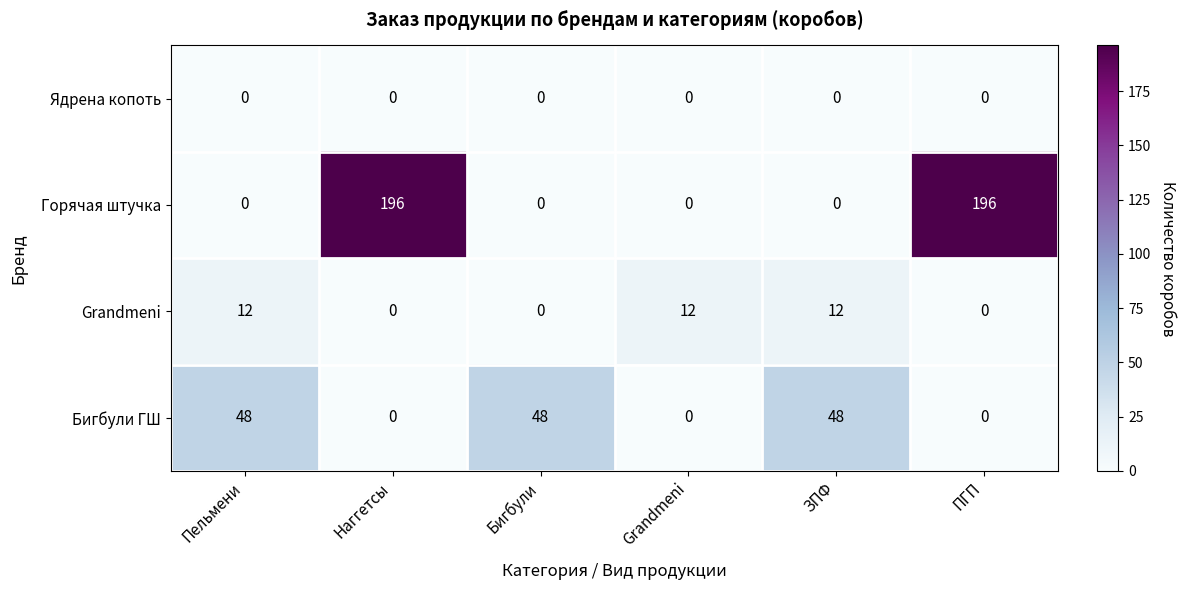

List the series in order of their peak value, highest first.

Горячая штучка, Бигбули ГШ, Grandmeni, Ядрена копоть